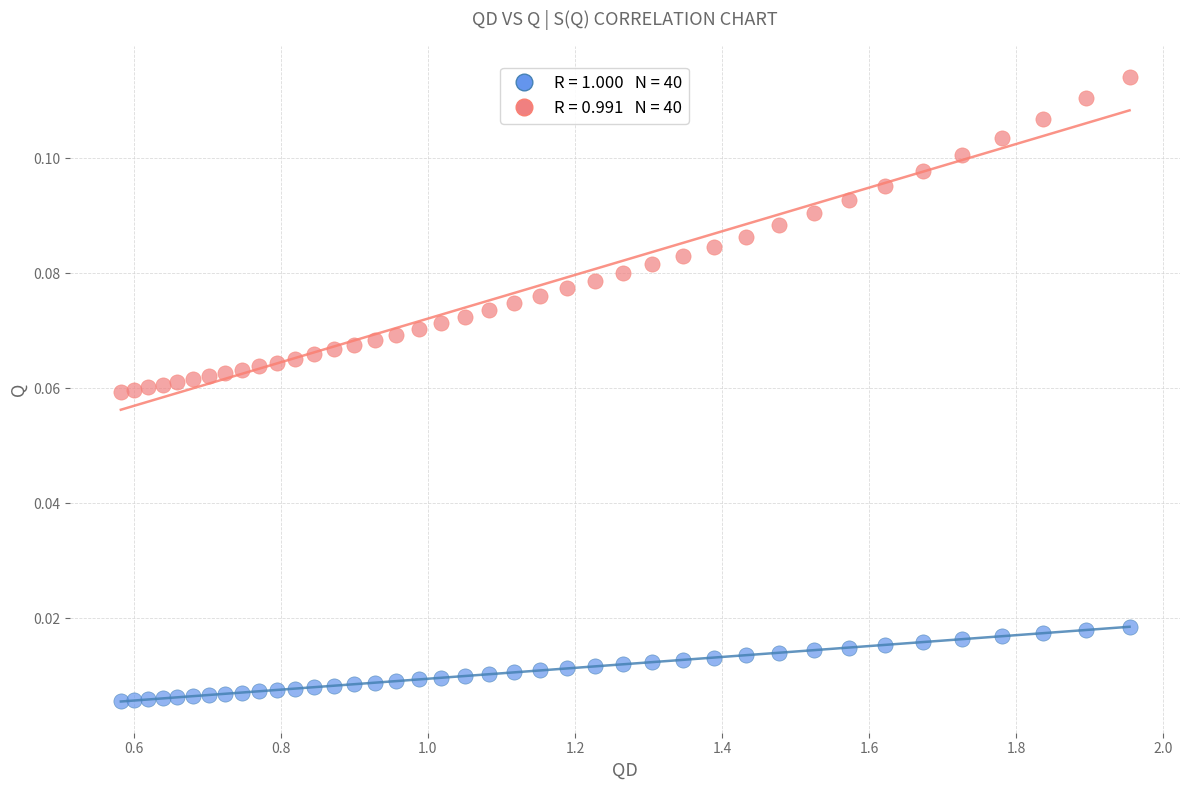

Across all data points, what is the range of X values (max minus min)?

1.4